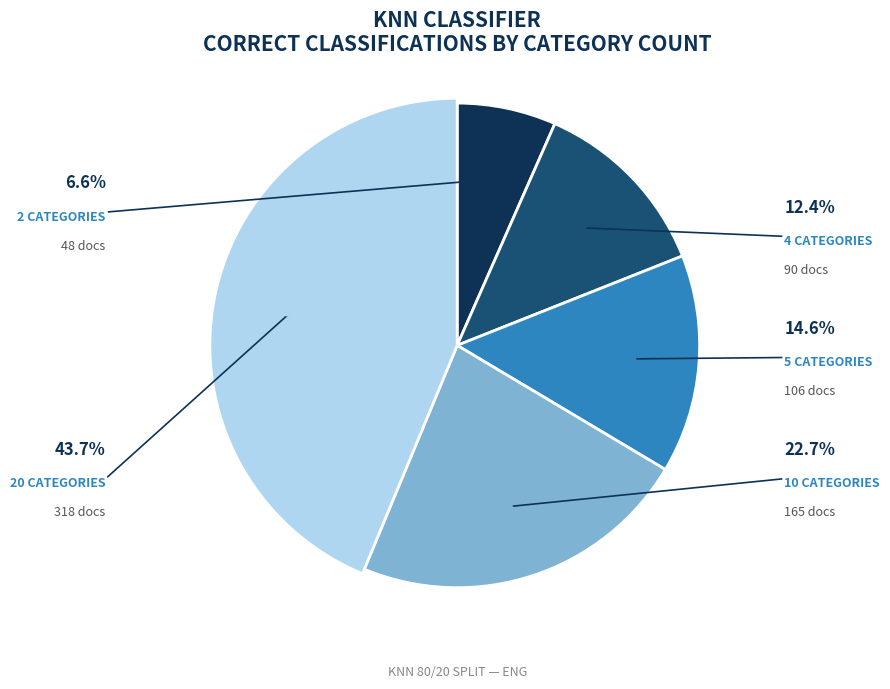

Is 10 categories the majority of the pie?

No